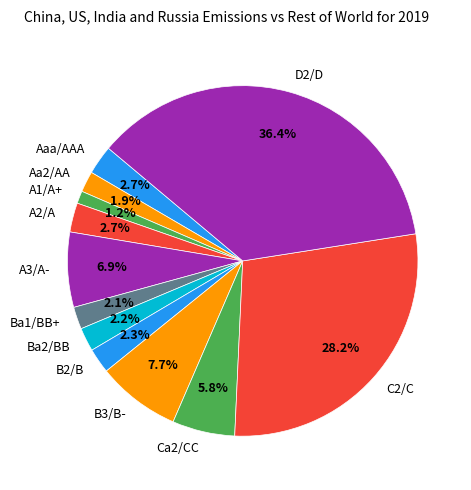

Approximately how many times larger is the value at B2/B compared to Ba1/BB+?

1.1